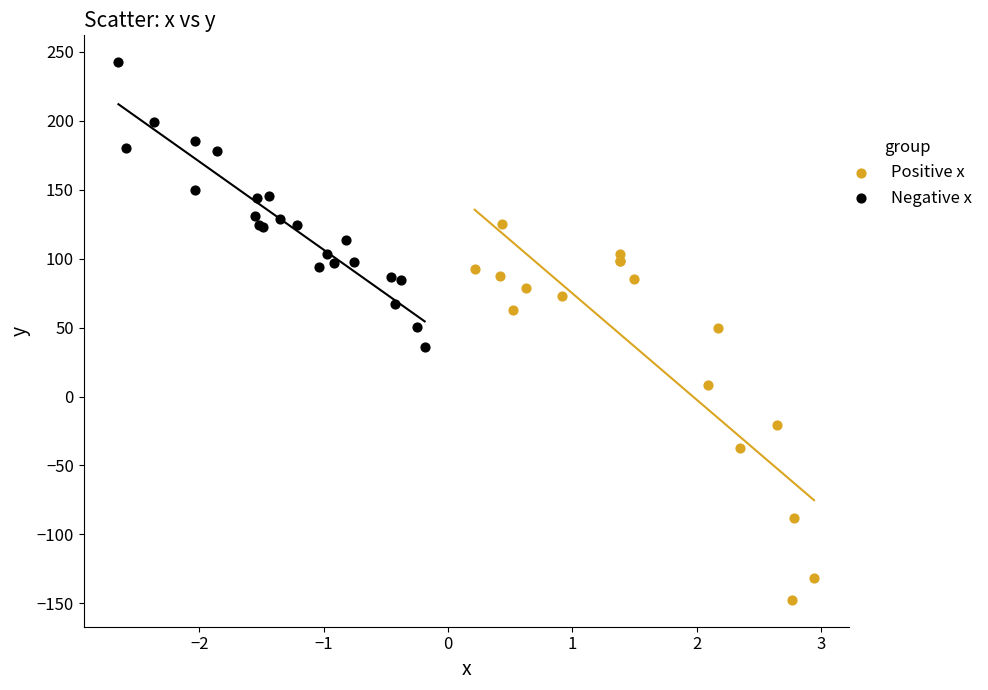

Which series has the widest spread of Y values?

Positive x